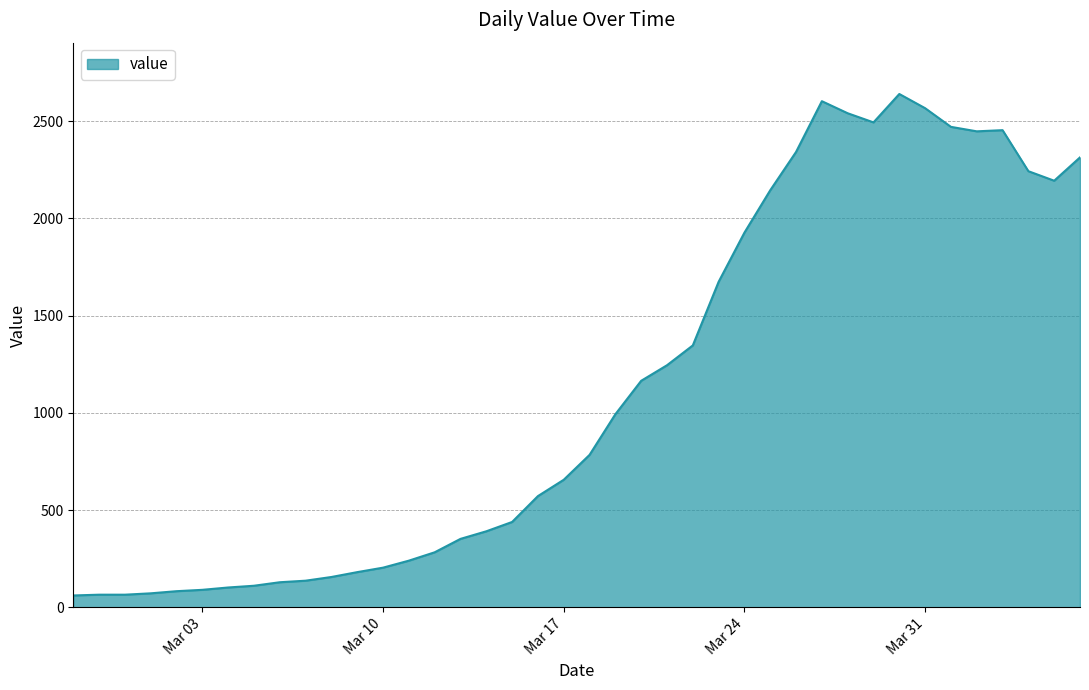

What is the difference between the maximum and minimum values?

2579